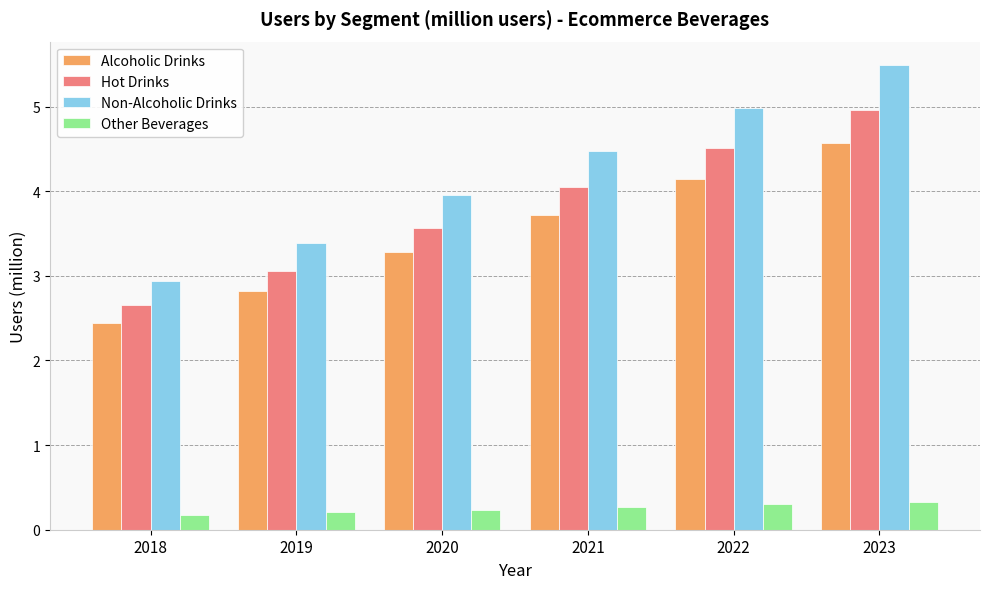

Where does the Non-Alcoholic Drinks series first go above 4?

2021